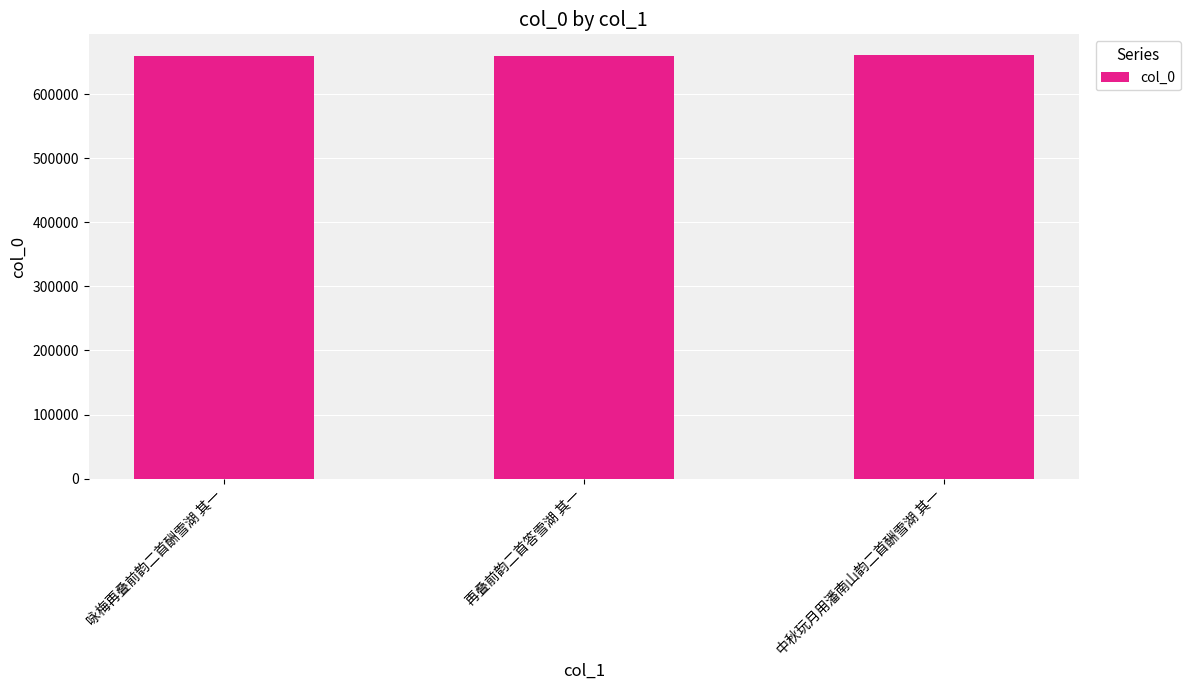

At which label is the value closest to 660187?

再叠前韵二首答雪湖 其一